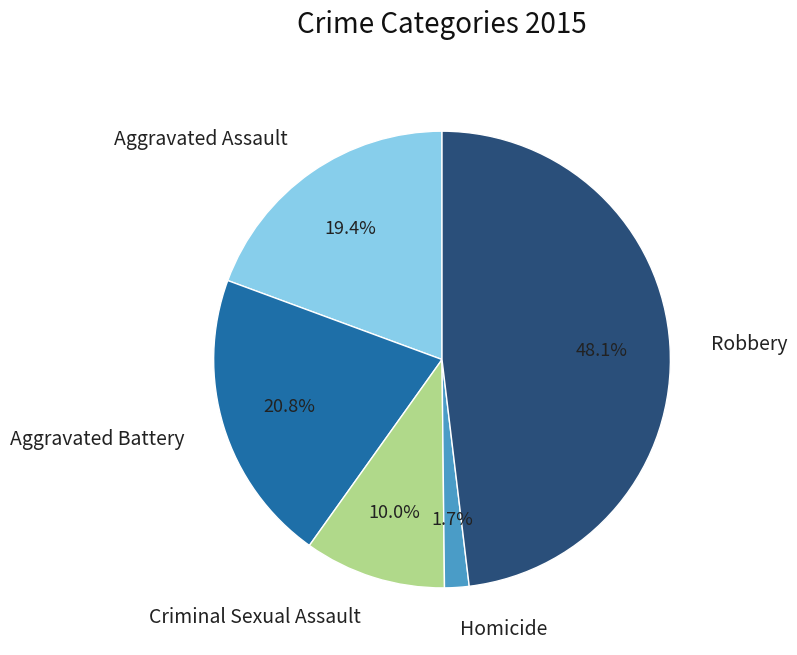

Is there a majority slice in this chart?

No